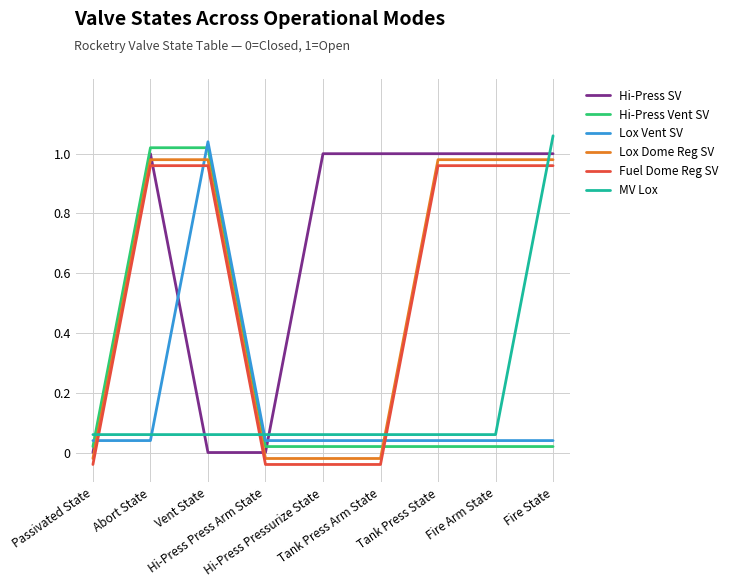

True or false: Hi-Press Vent SV and Fuel Dome Reg SV intersect in this chart.

True